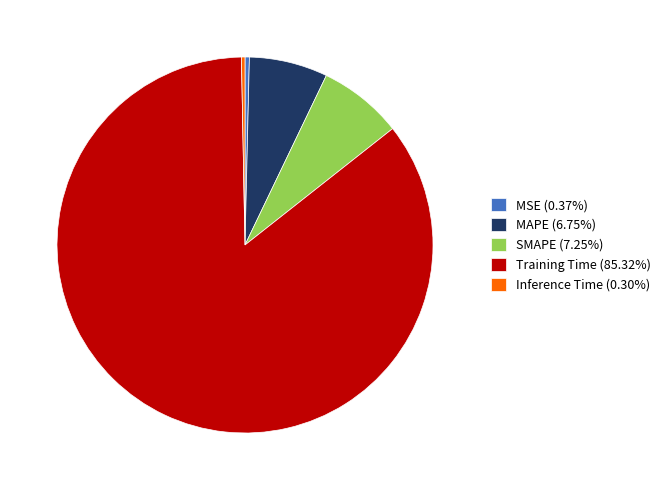

Do MSE (0.37%) and Training Time (85.32%) together represent more than half of the pie?

Yes